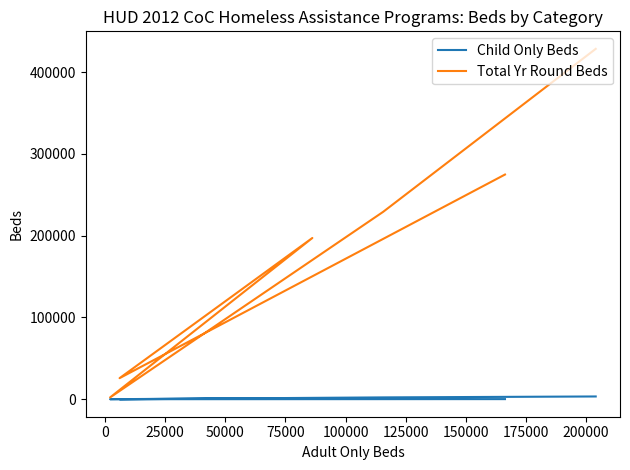

Does the chart have visible grid lines?

No